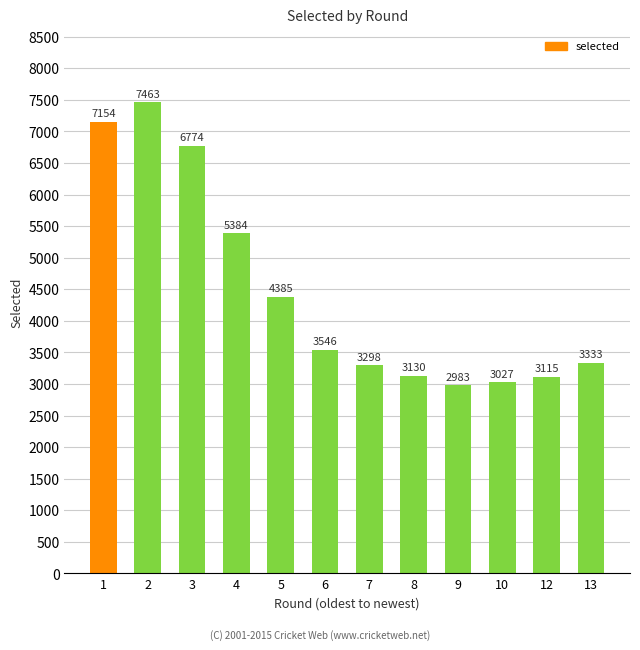

Where is the data nearest to the value 5223?

4